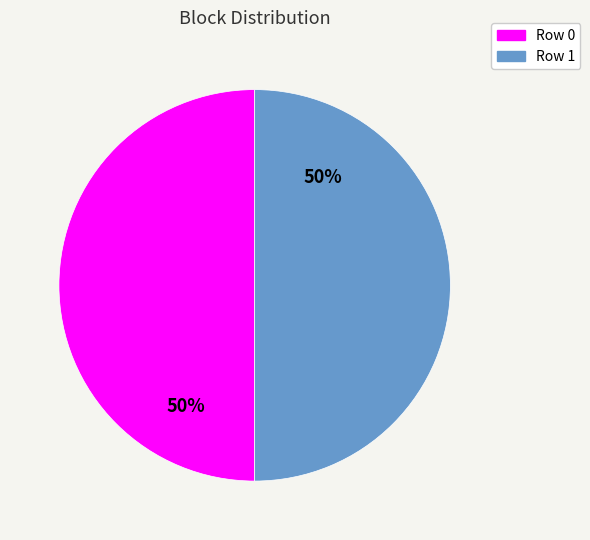

Approximately how many times larger is the value at Row 0 compared to Row 1?

1.0